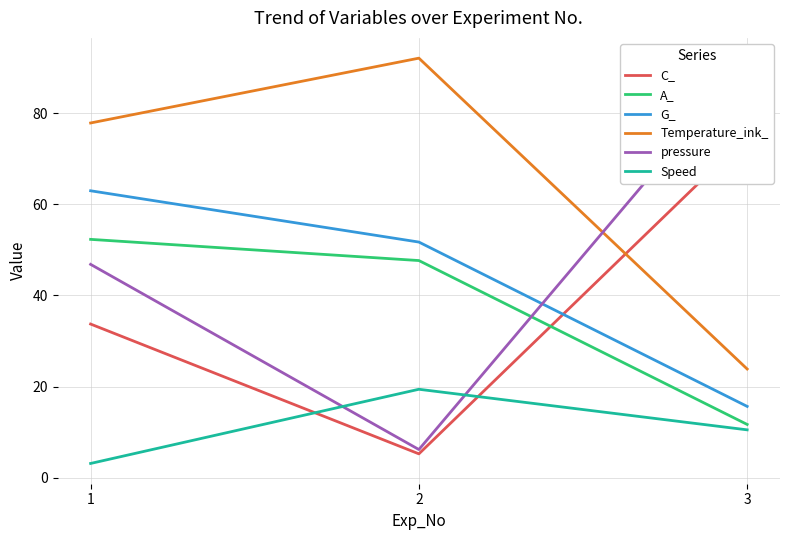

Which series changed the most between 1 and 2?

pressure